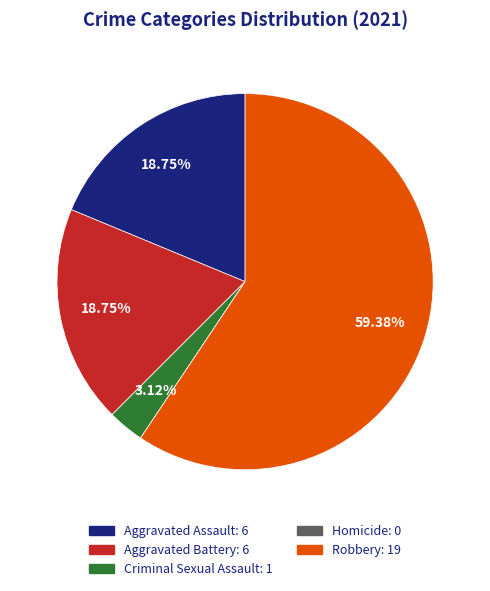

To the nearest percent, what is the difference between the largest and smallest slice percentages?

59%